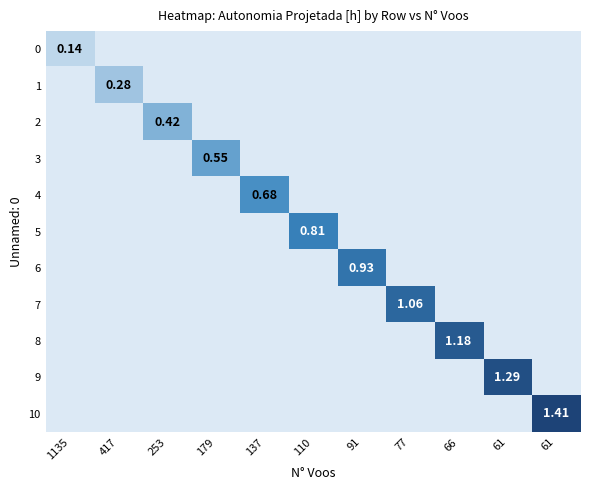

What is the maximum value shown in the chart?

1.4